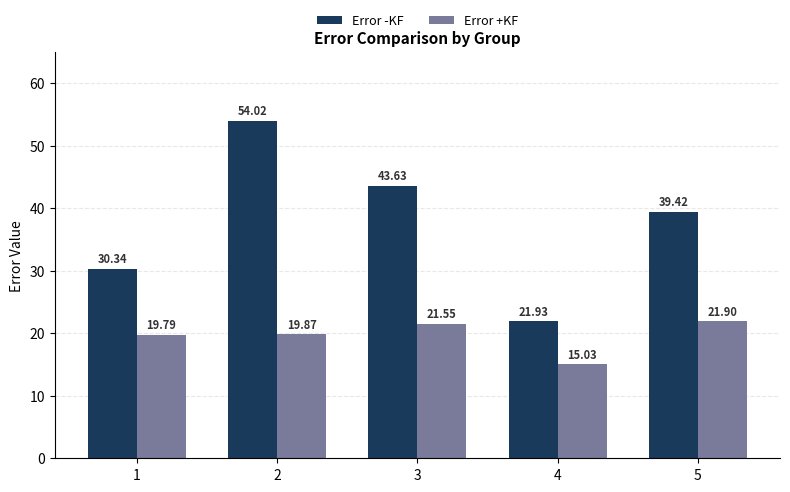

The value of Error +KF at 4 is 10.4. True or false?

False